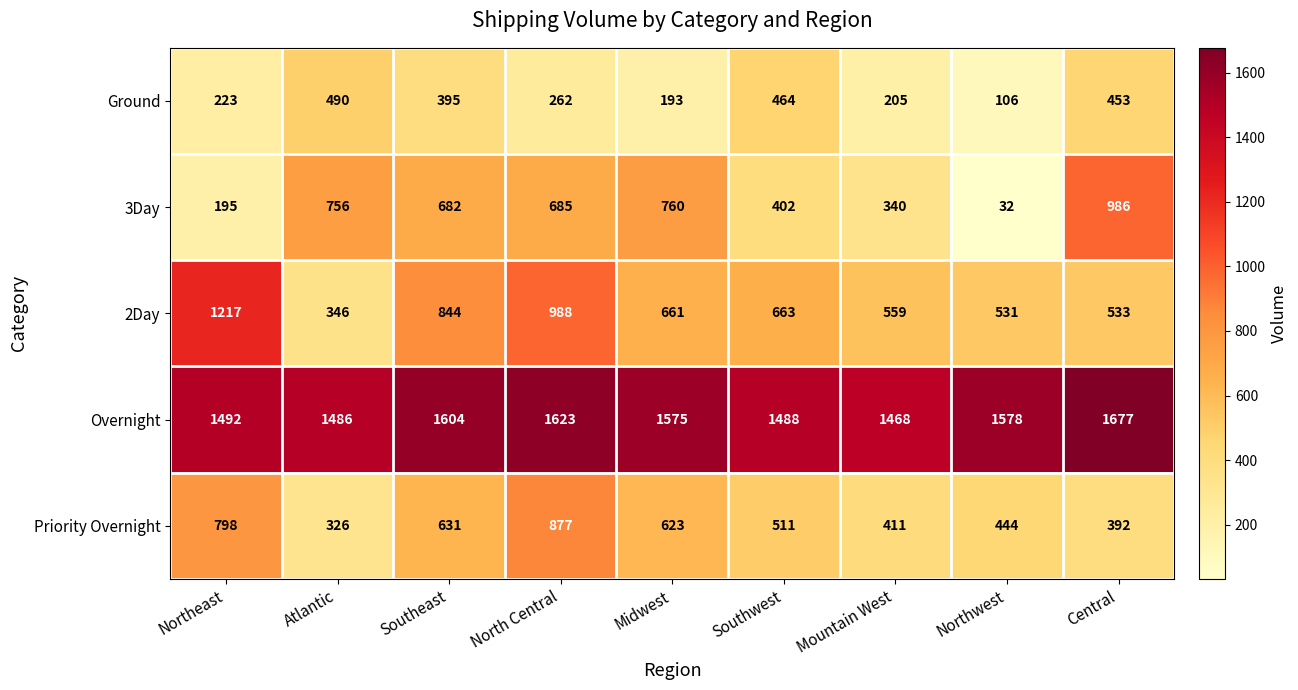

Which series changed the most between Southwest and Northwest?

3Day